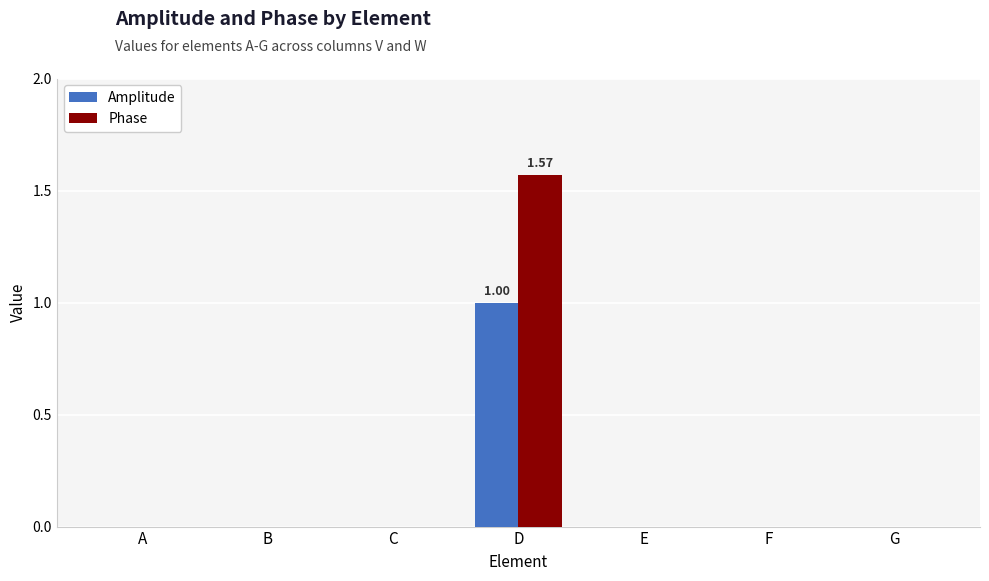

Which label corresponds to the largest value in the chart?

D